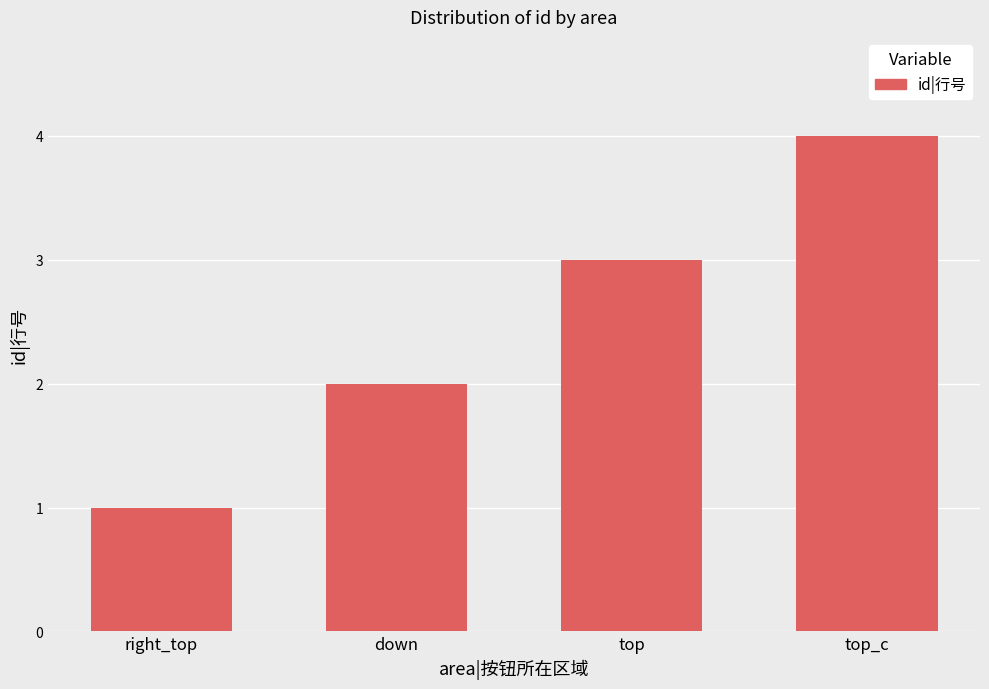

Reading right to left, what are all the values shown in this chart?

4	3	2	1